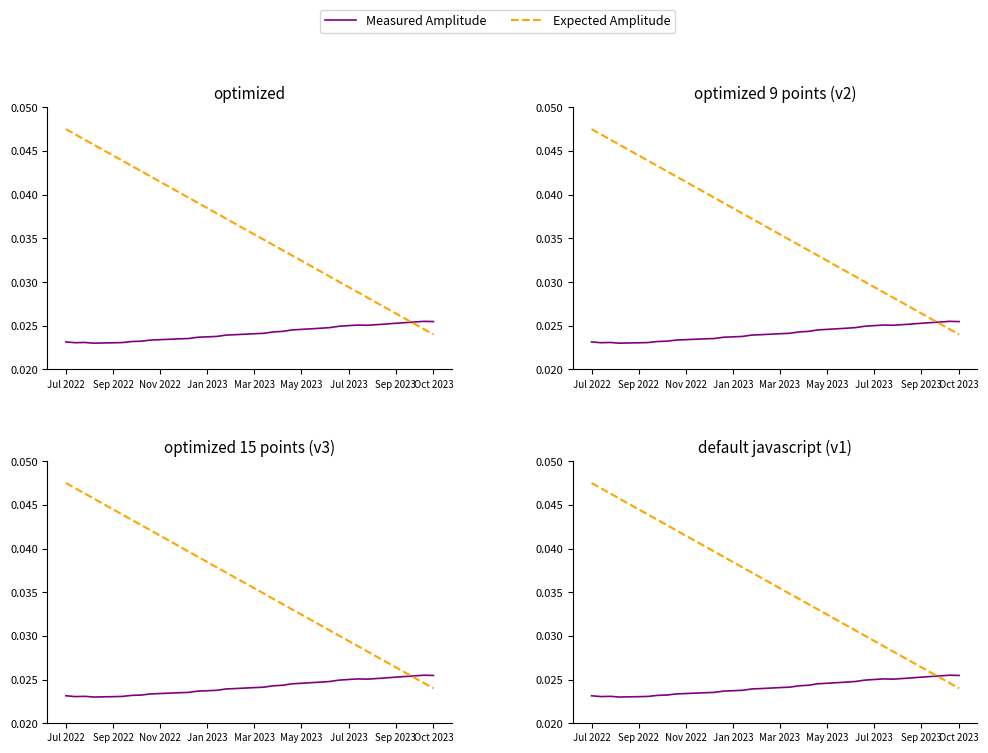

The Measured Amplitude series shows 0.0 at 16. True or false?

True